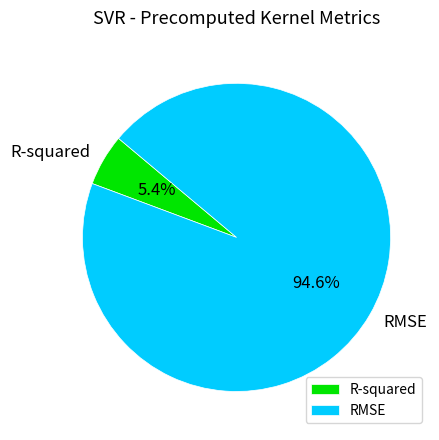

Is there a majority slice in this chart?

Yes